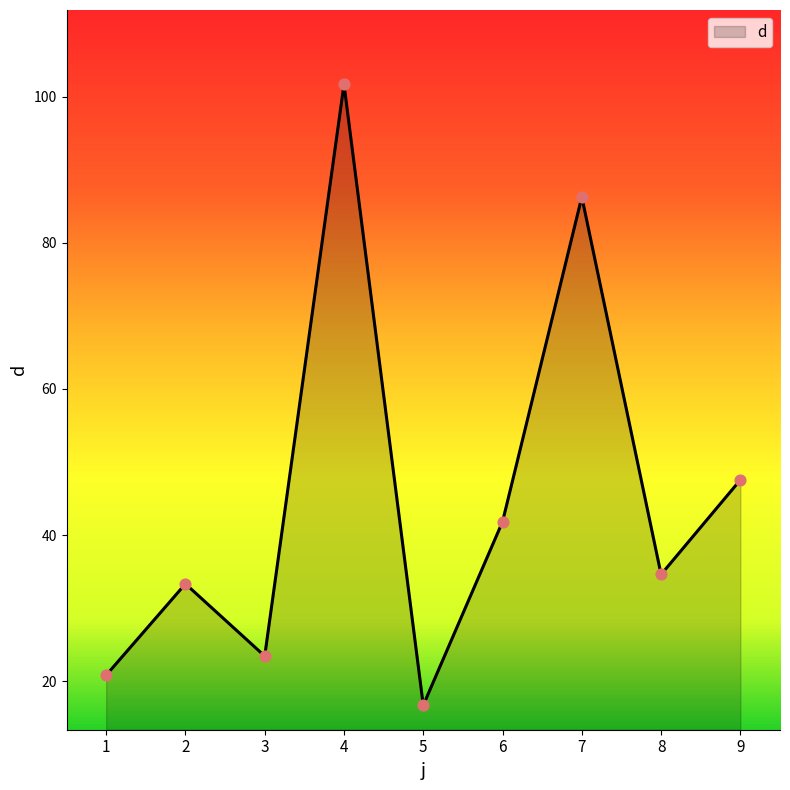

What is the change in value from 1 to 2?

+12.5